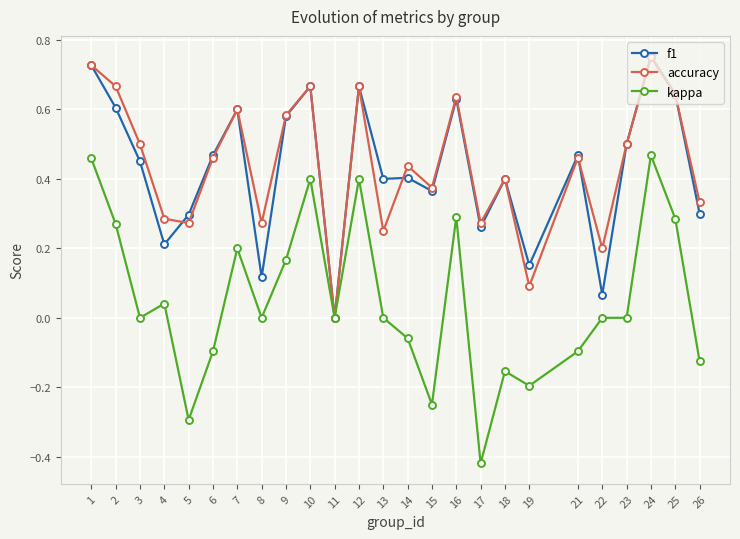

How many positive values does the accuracy series have?

24